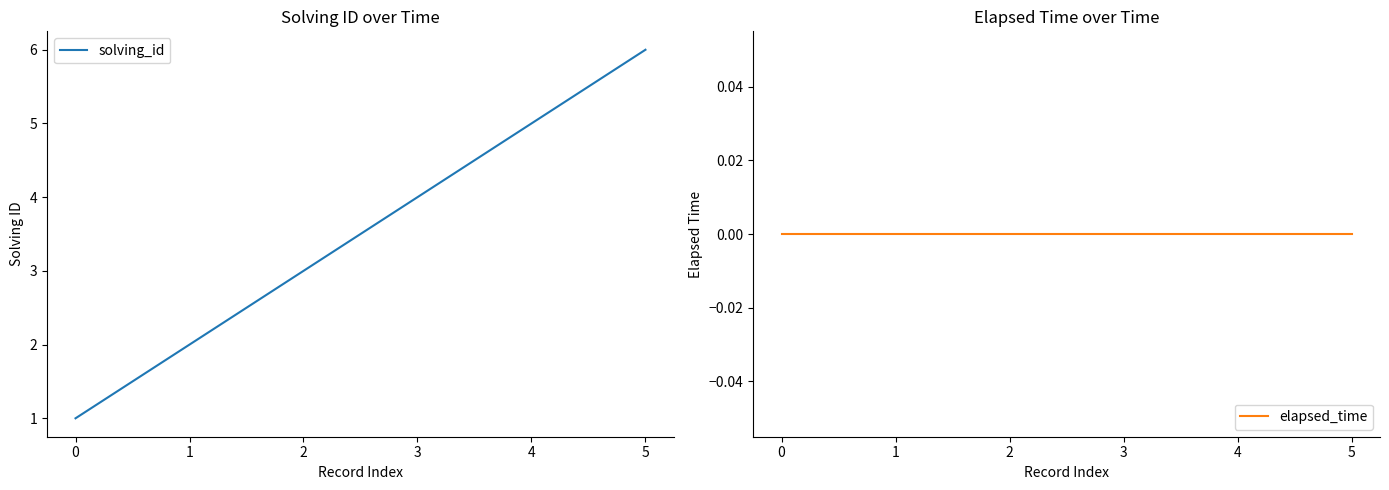

The value of solving_id at 4 is 5. True or false?

True